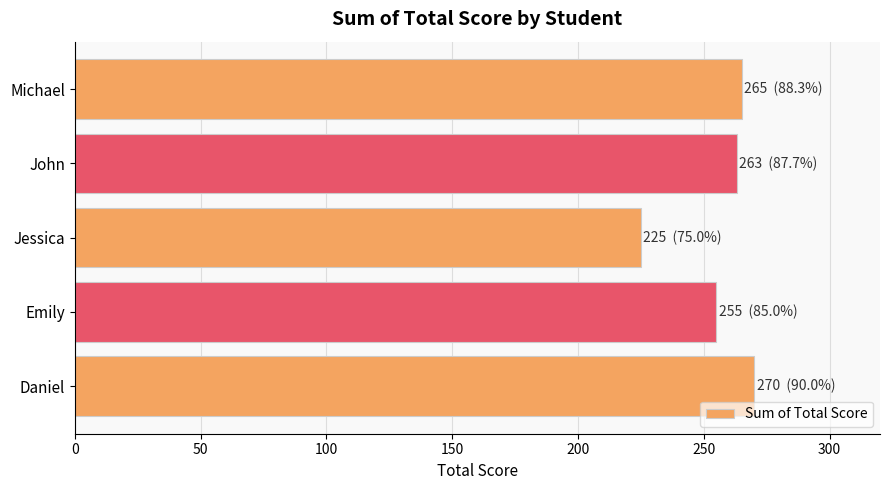

Approximately how many times larger is the value at Michael compared to Emily?

1.0